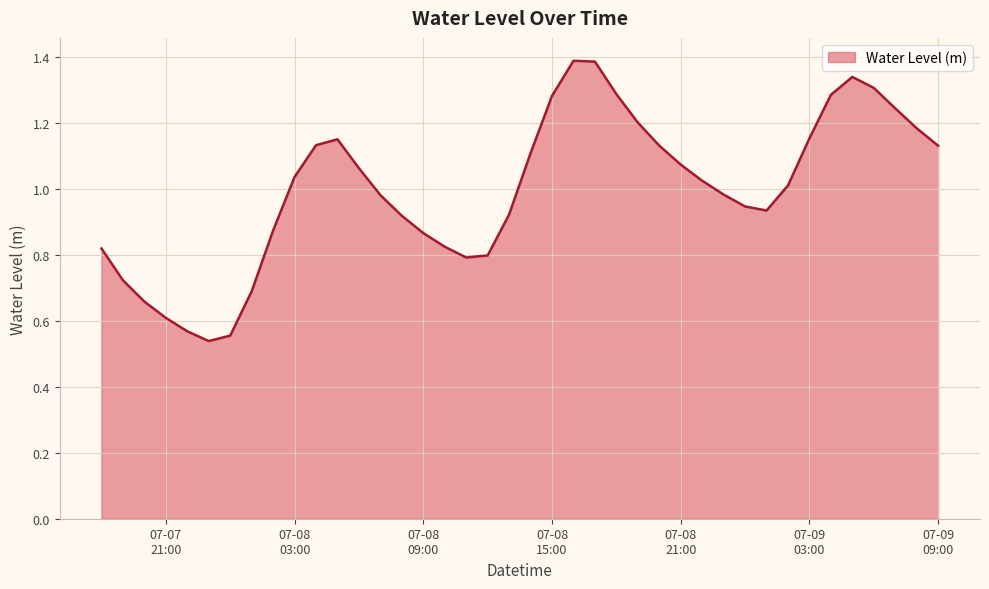

What is the greatest value displayed?

1.4